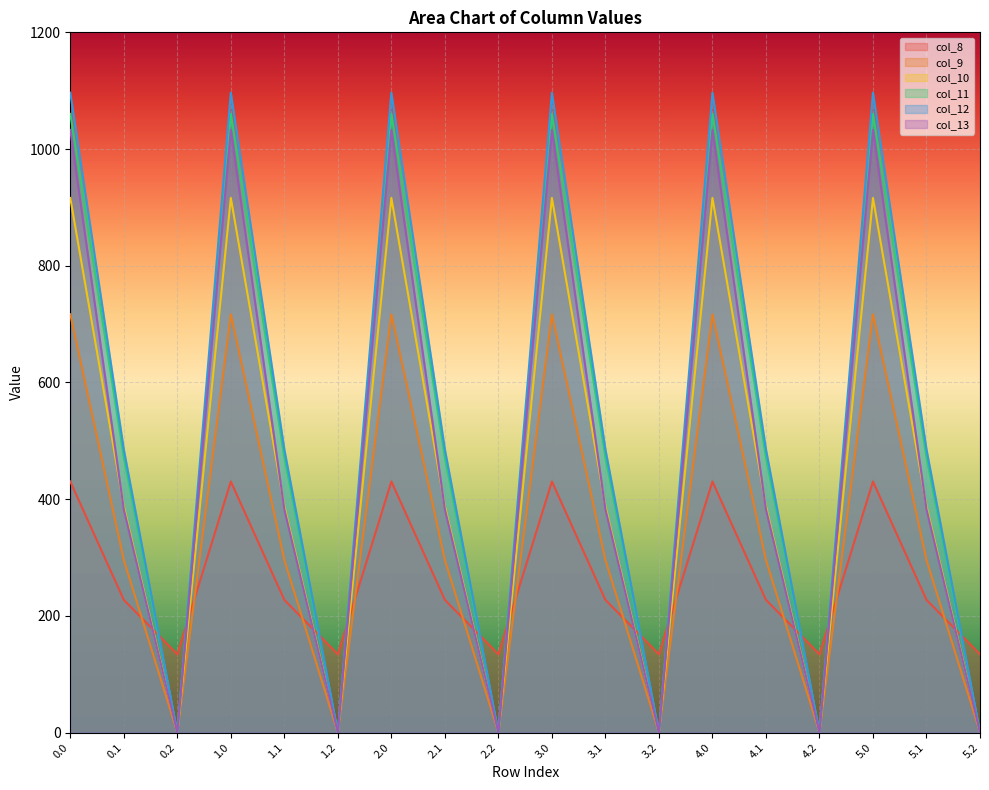

How many lines are shown in the chart?

6